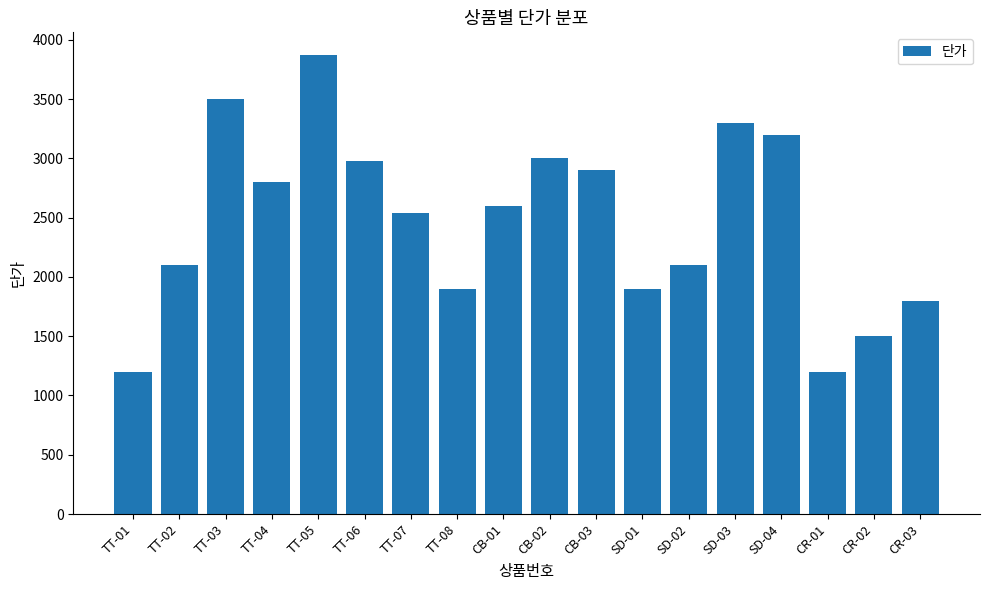

What is the change in value from SD-03 to CR-03?

-1500